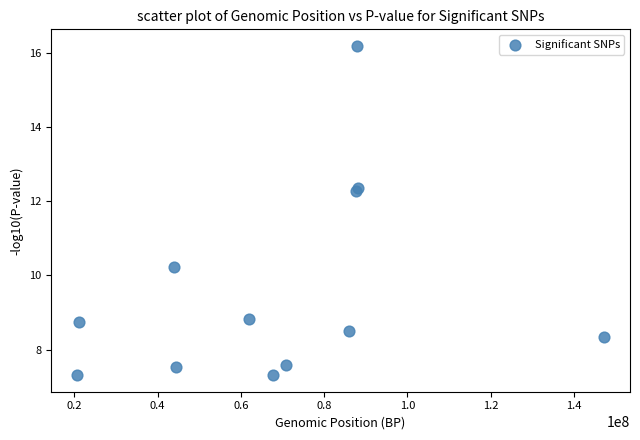

What Y value in the scatter plot is closest to 11?

10.2